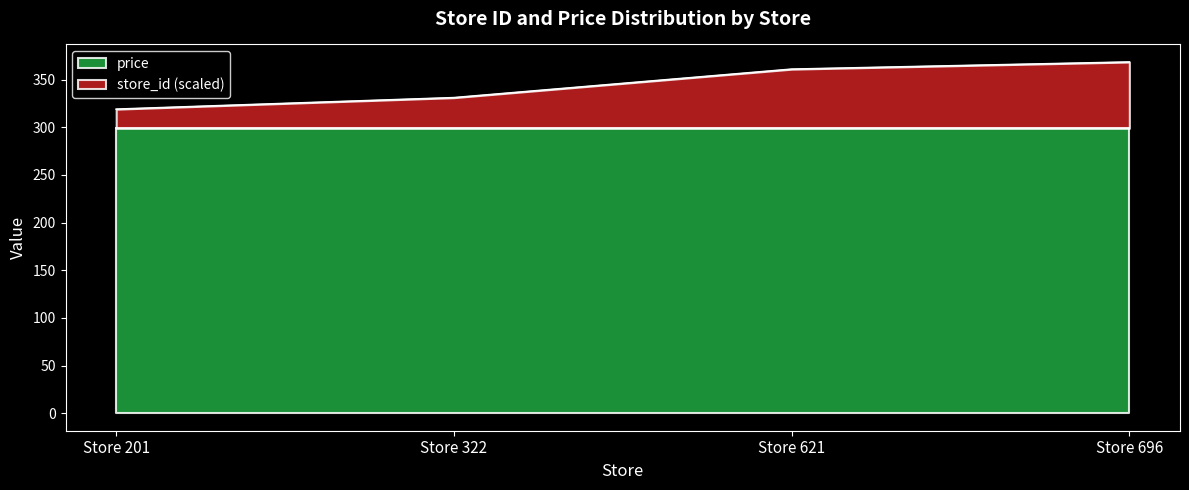

Does the chart have visible grid lines?

No